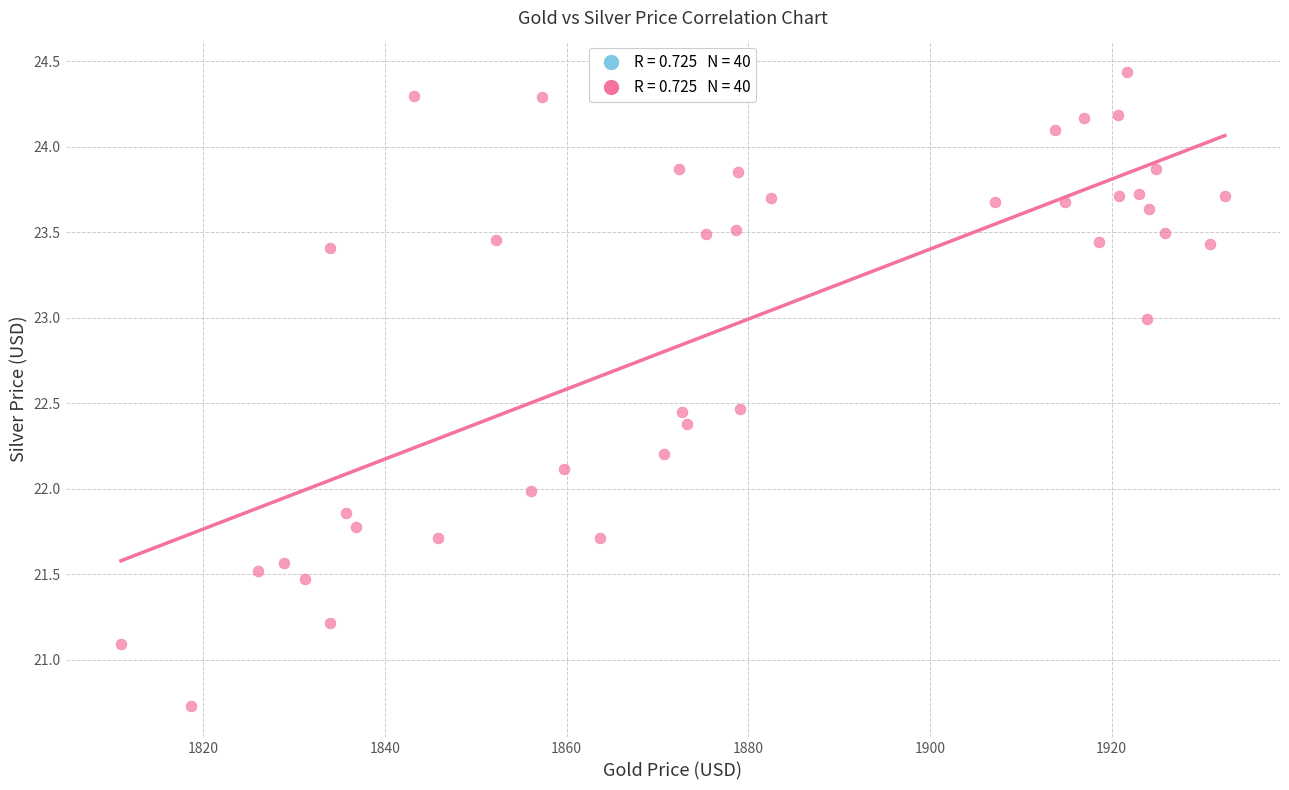

What is the range of Y values (max minus min)?

3.7